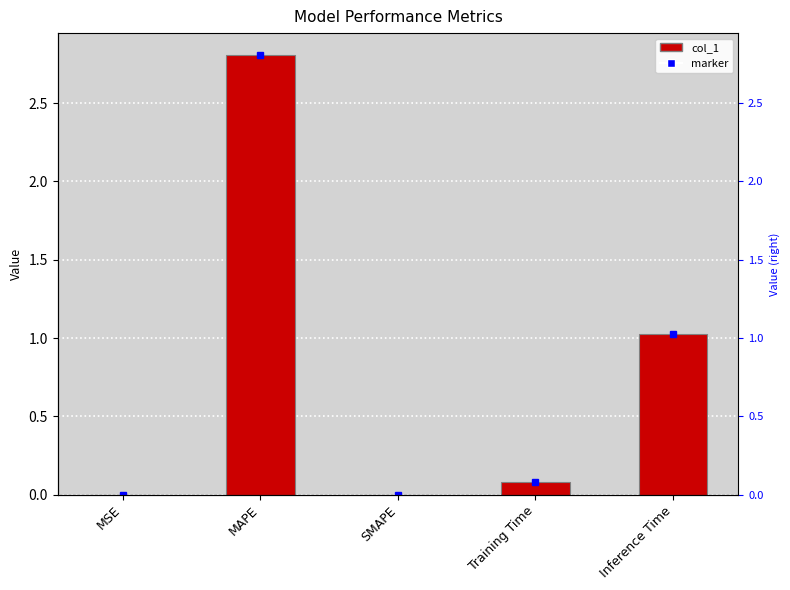

Reading left to right, transcribe all the data shown in this chart.

0.0	2.8	0.0	0.1	1.0